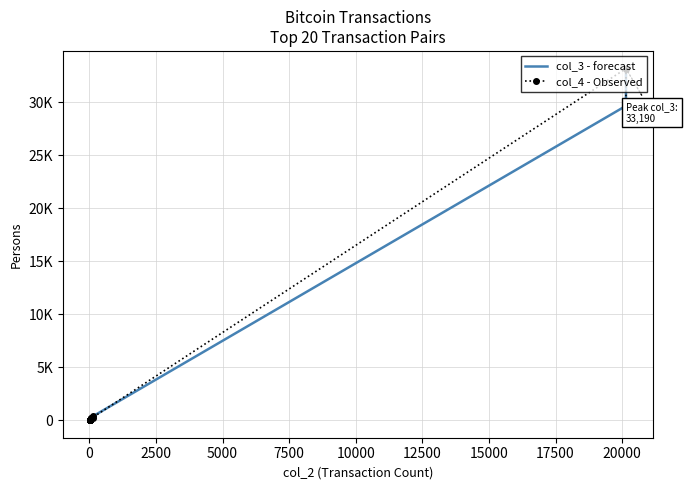

What is the minimum value for col_4 - Observed?

15